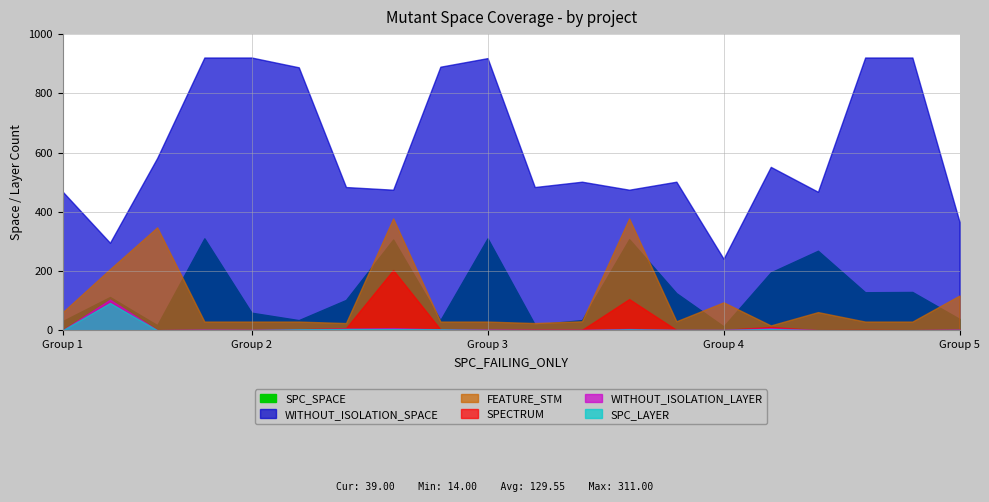

Is it true that SPC_LAYER equals 4 at 4?

True